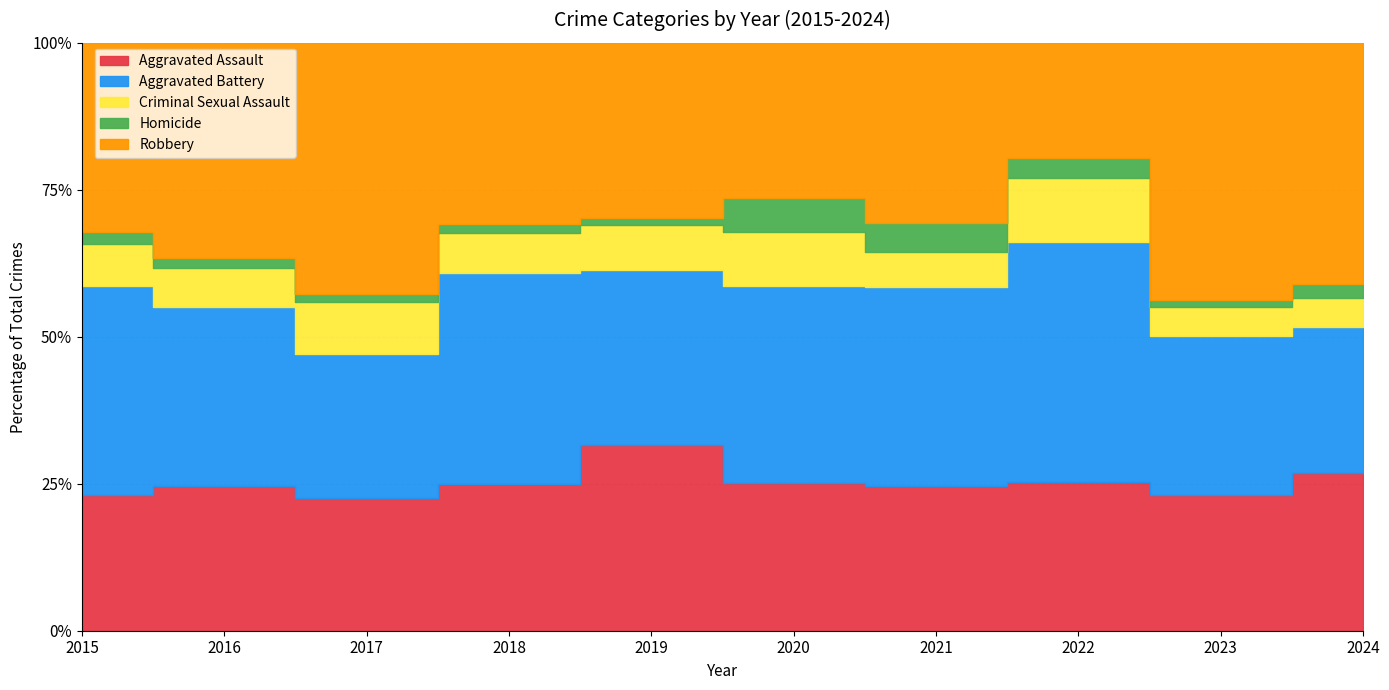

Does the chart display data point markers on the line(s)?

No